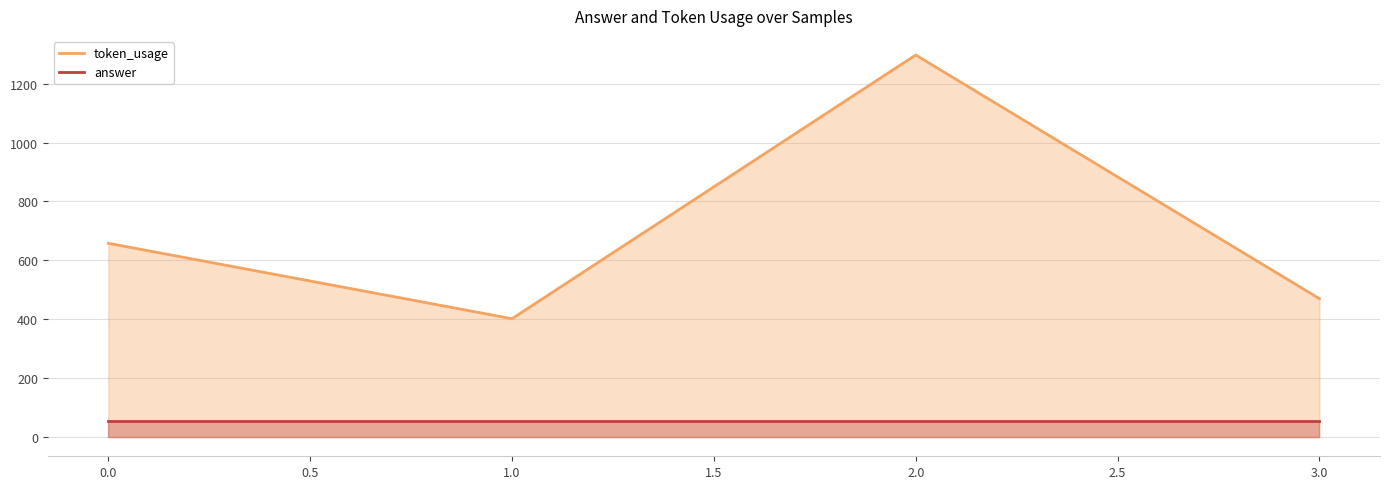

The value of token_usage at 1.0 is 402. True or false?

True